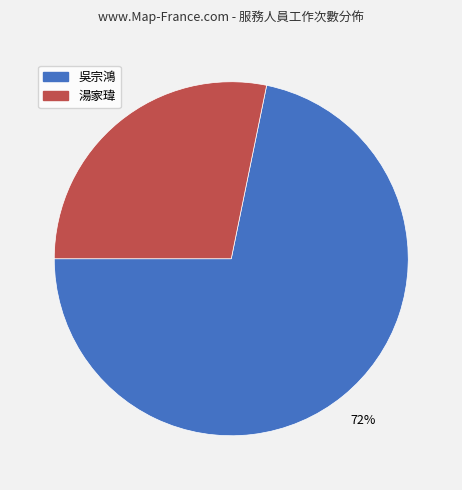

True or false: 湯家瑋 accounts for 16% of the total.

False